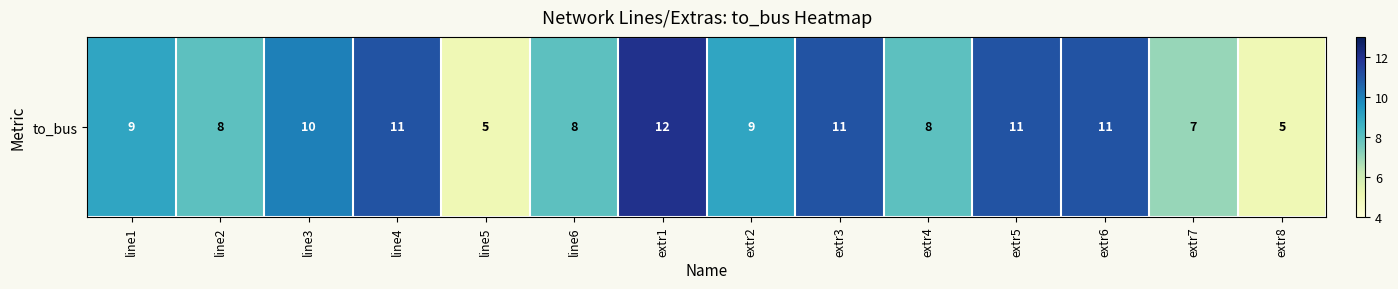

At which label is the value closest to 8?

line2